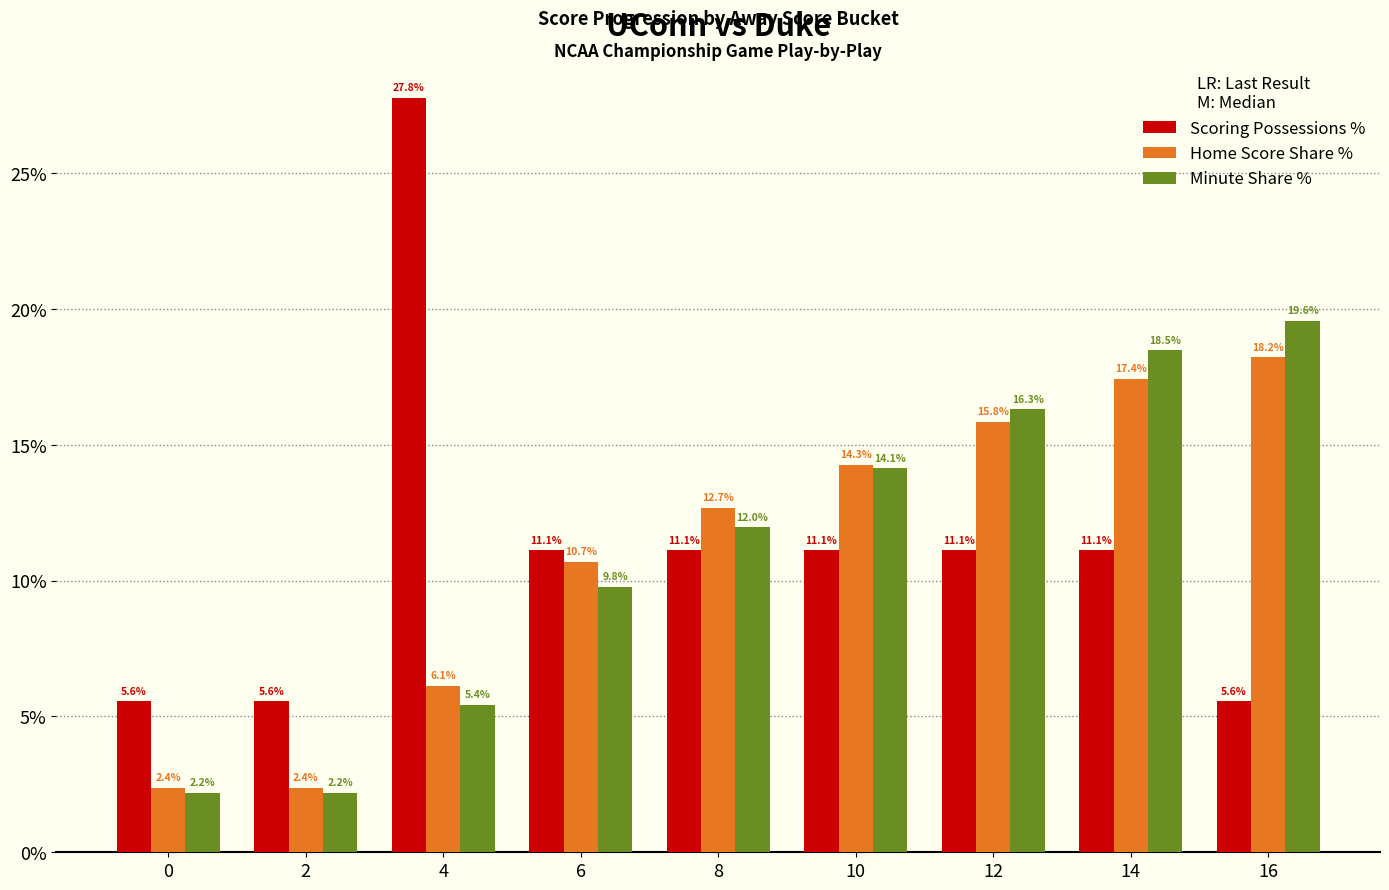

What is the difference between the Minute Share % values at 10 and 4?

8.7